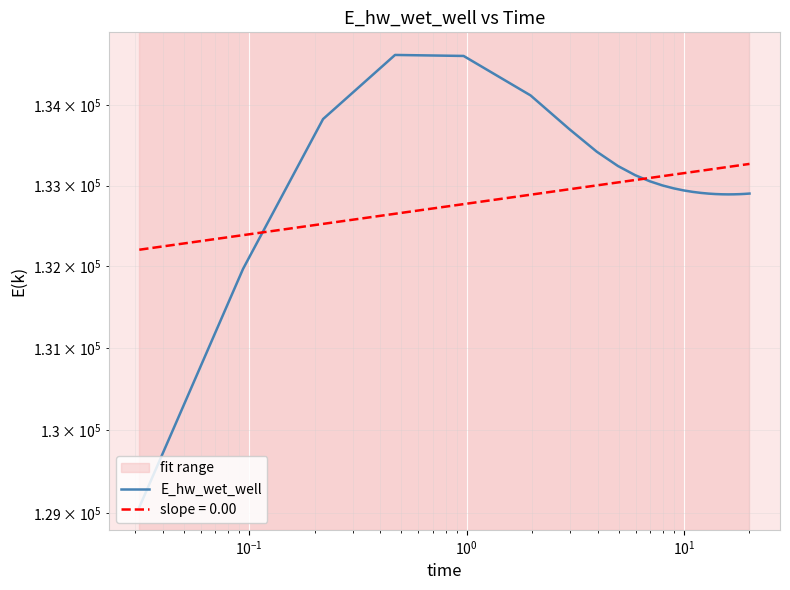

How many values are below 132920?

12